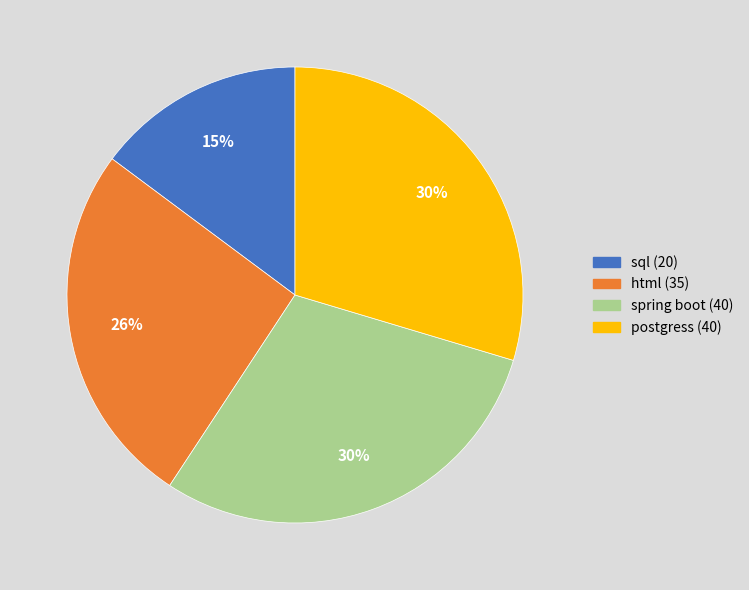

How many slices are in this pie chart?

4